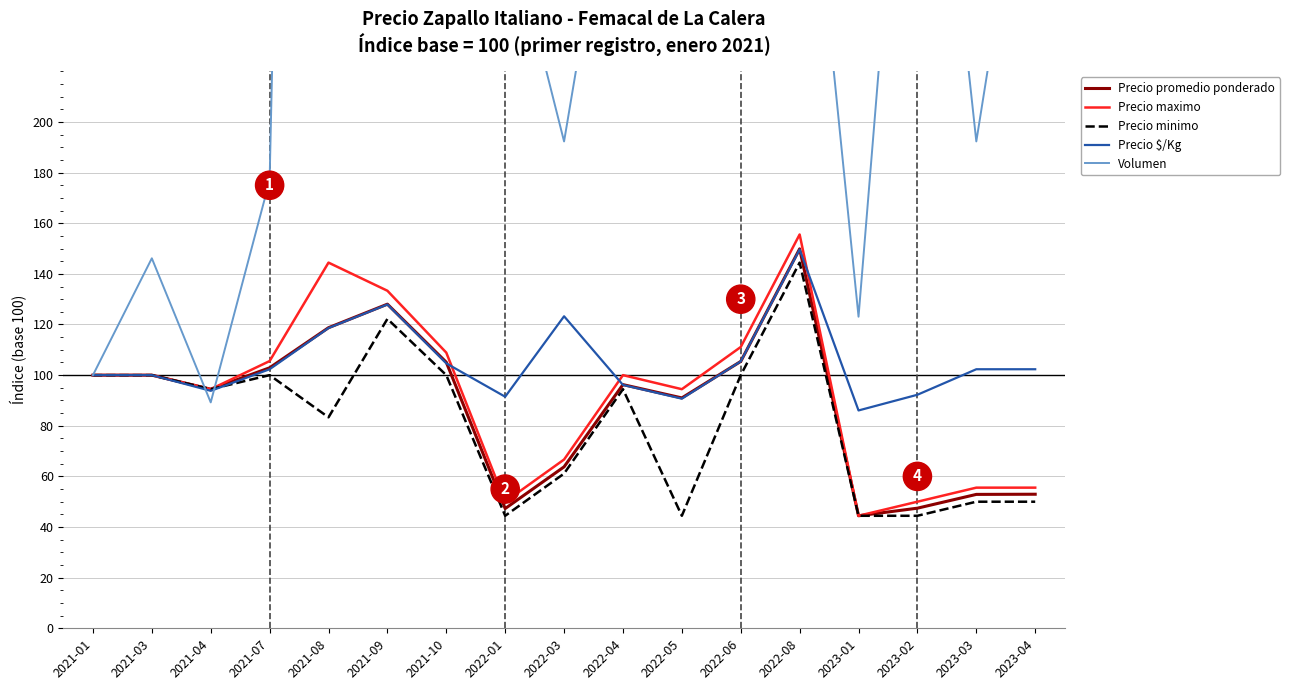

What is the spread (max minus min) of values at 2022-08?

209.4